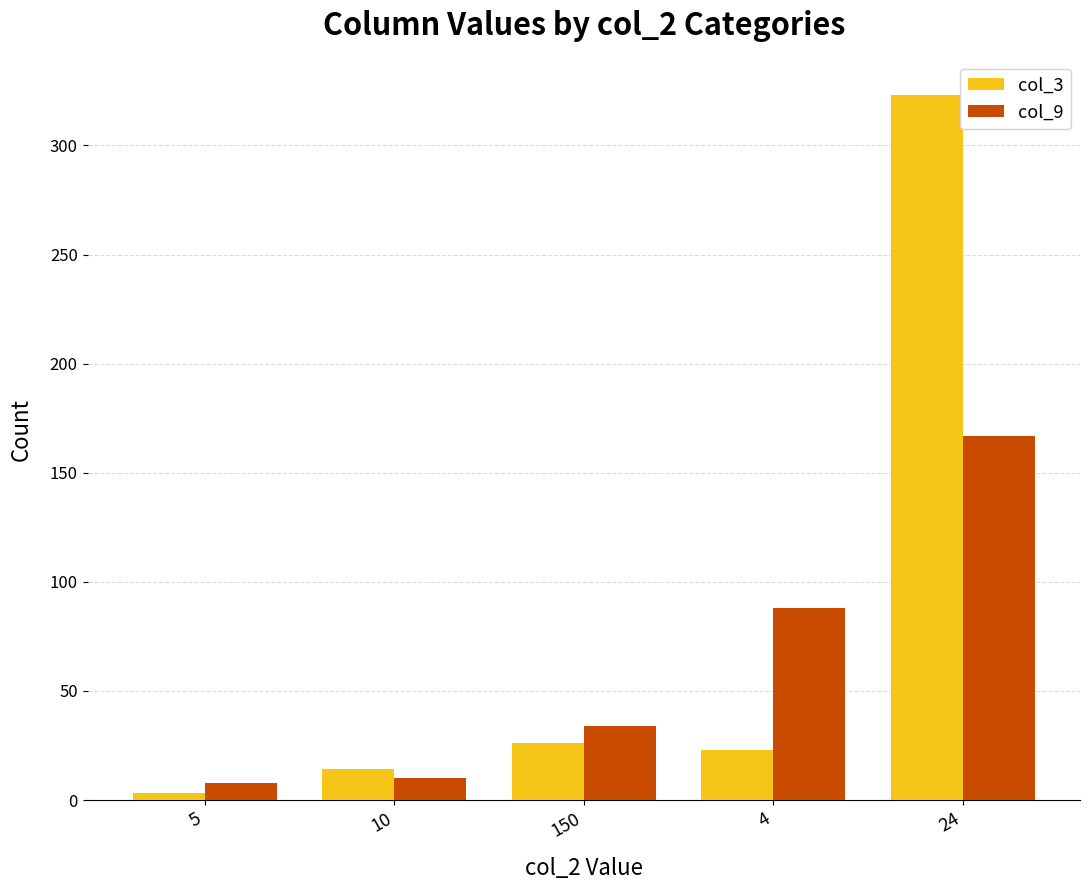

Reading left to right, transcribe all the data shown in this chart.

col_3: 3	14	26	23	323
col_9: 8	10	34	88	167